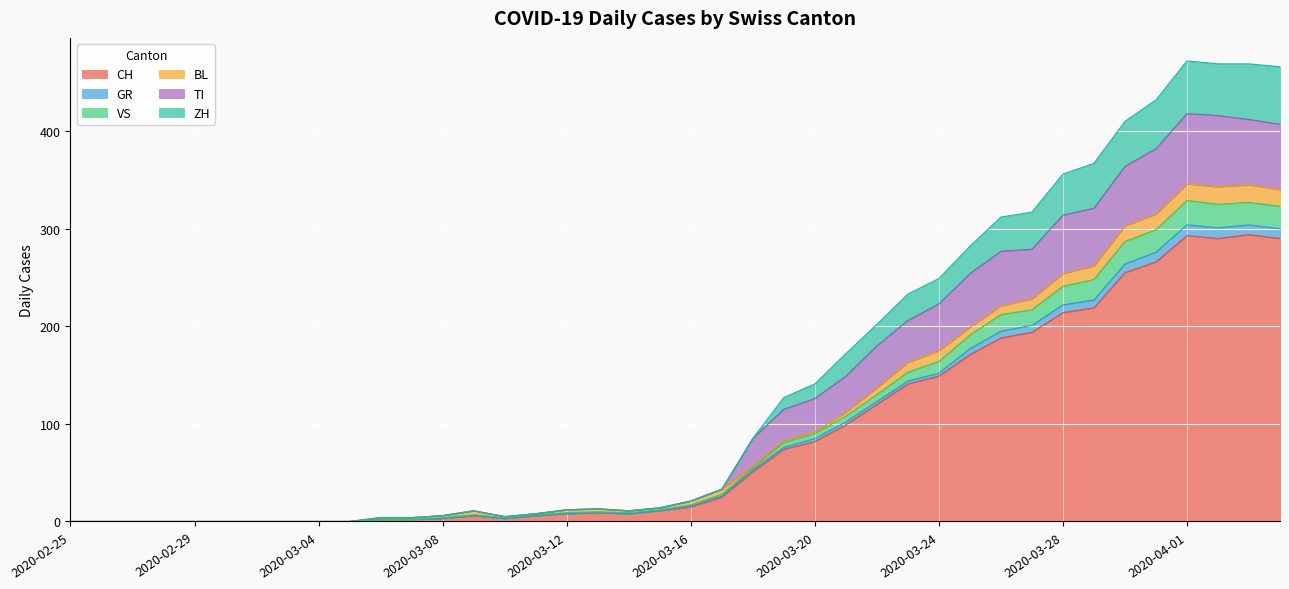

Is the value of GR at 2020-03-24 greater than the value of VS at 2020-03-22?

Yes